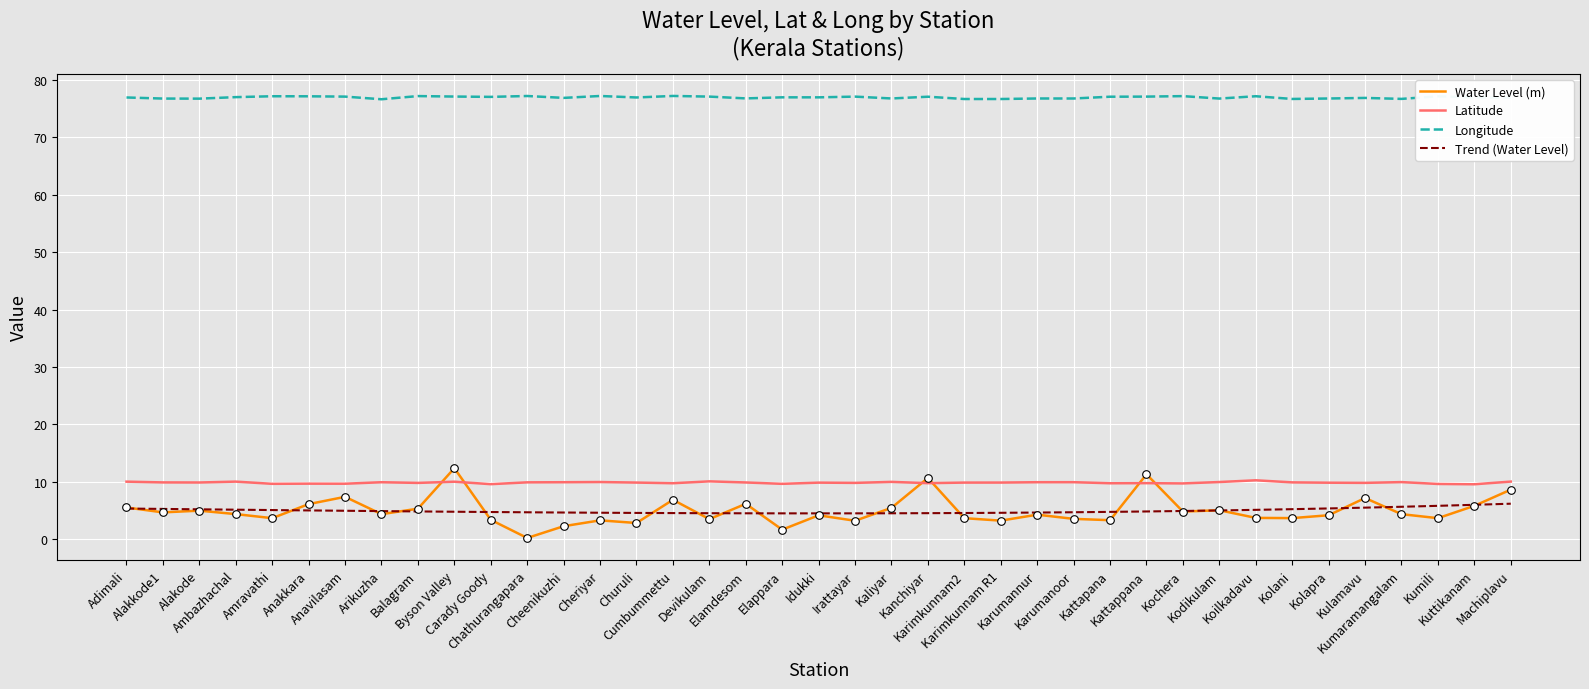

What is the total value across all series at Karimkunnam R1?

94.3